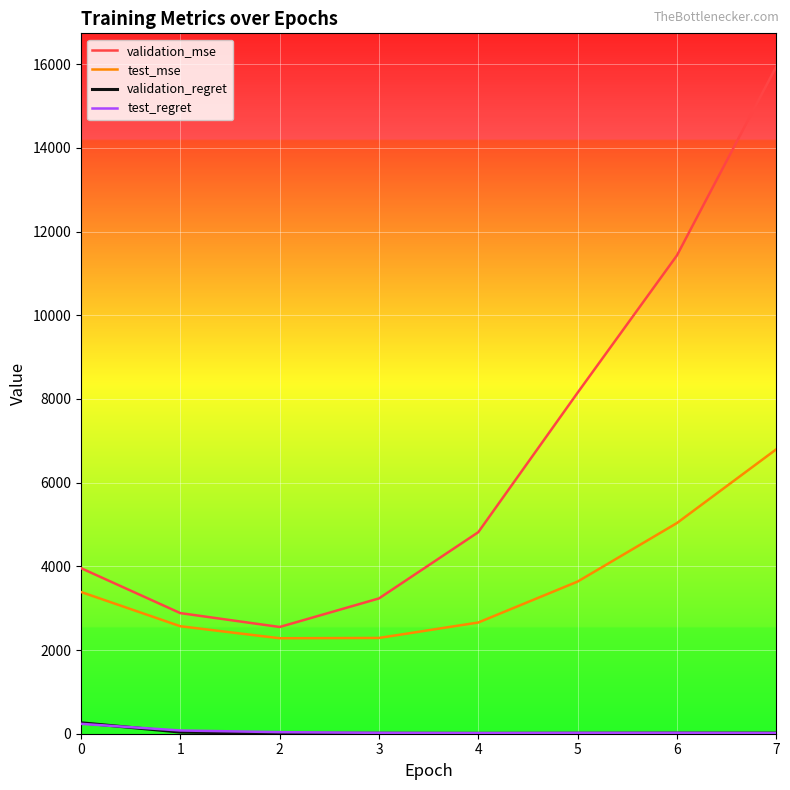

True or false: test_regret and validation_mse cross at least once.

False